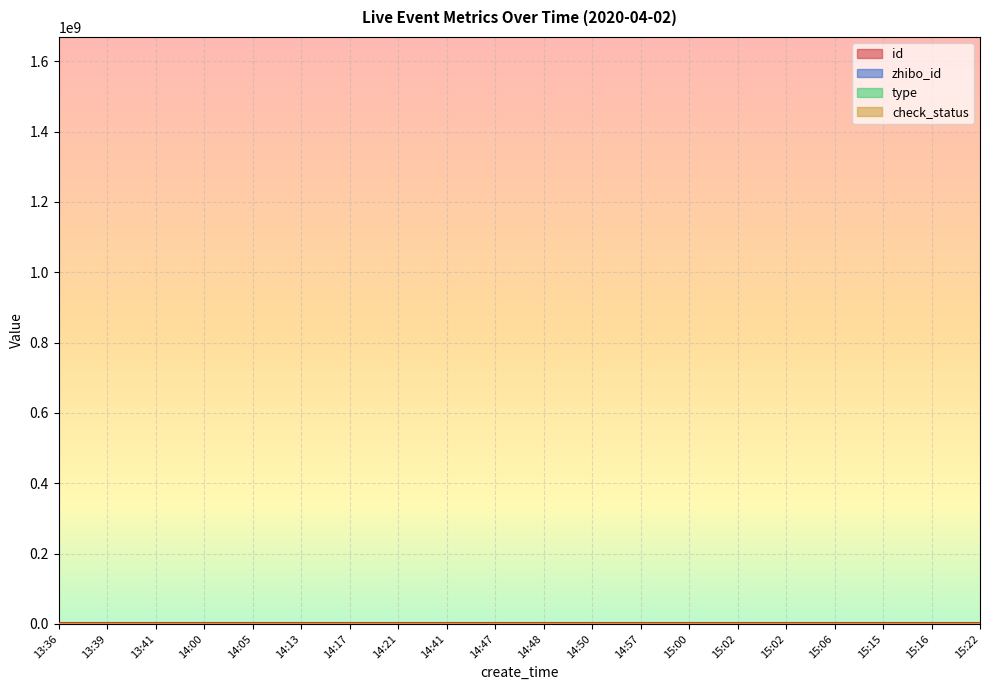

What is the average value of the id series?

1669262